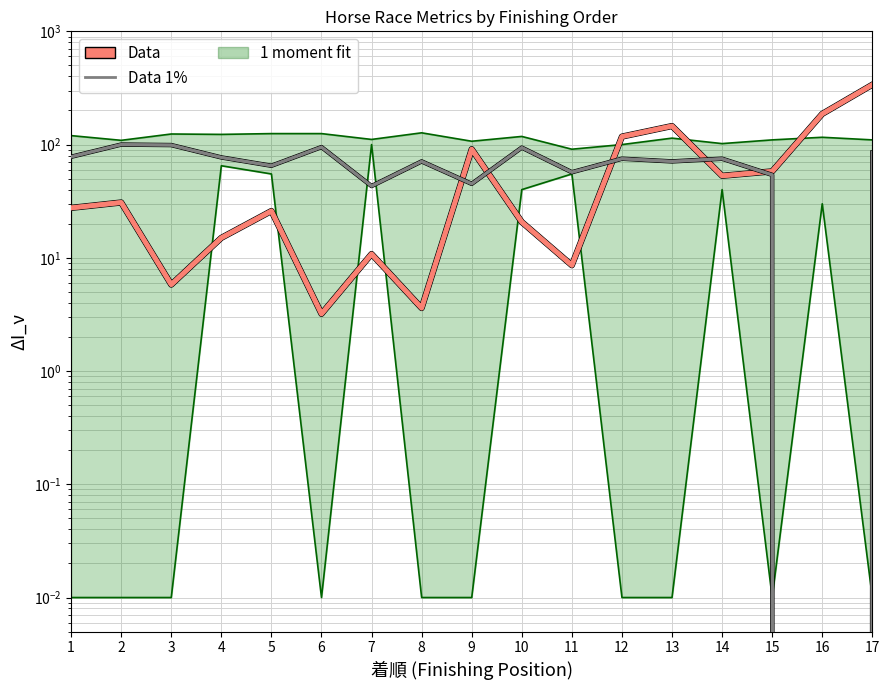

True or false: Data has a value of 30.8 at 2.

True